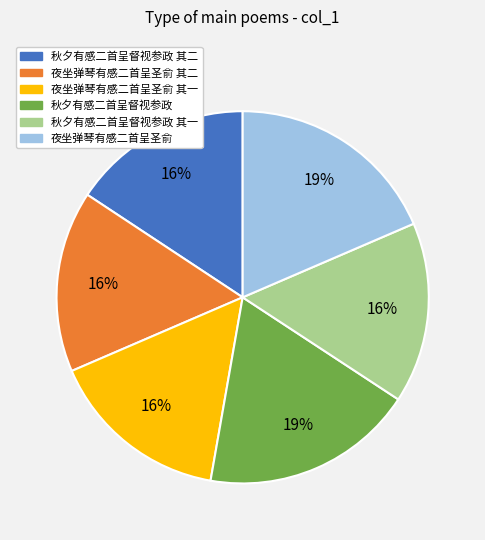

To the nearest percent, what is the average slice percentage?

17%